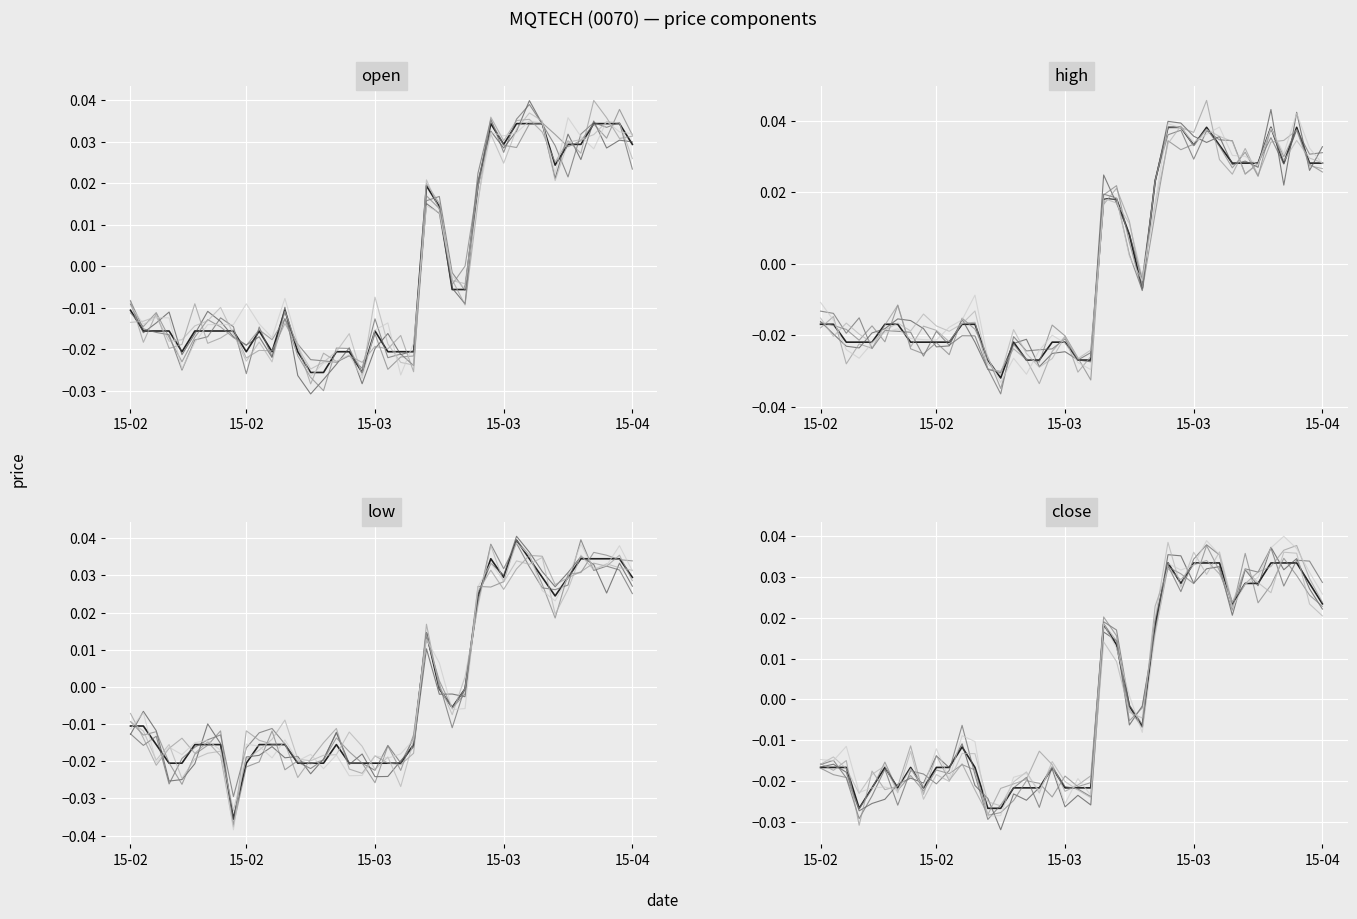

How many data points in low are above 0?

14